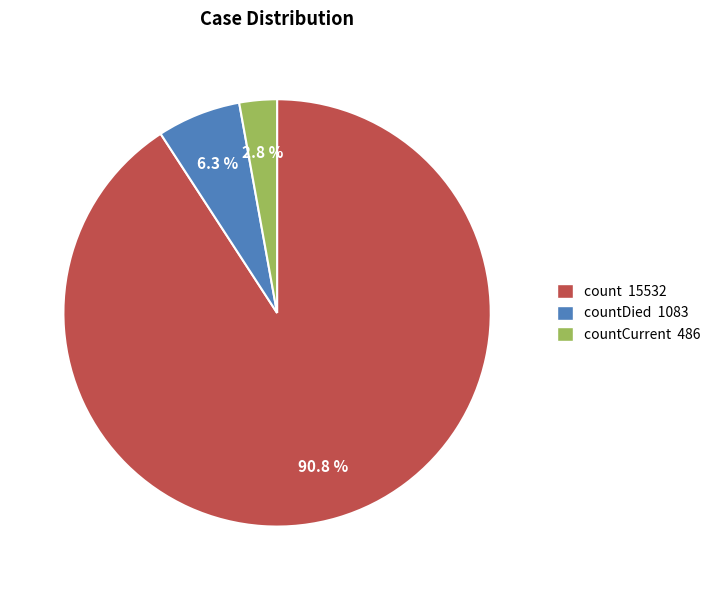

To the nearest percent, what is the difference between the largest and smallest slice percentages?

88%